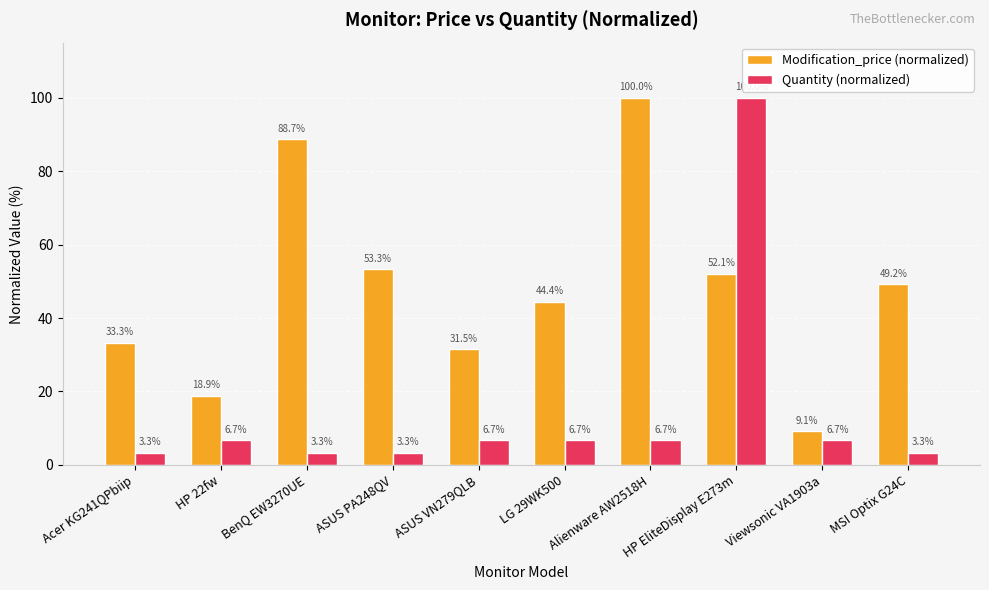

Which series has the largest range (max minus min)?

Quantity (normalized)